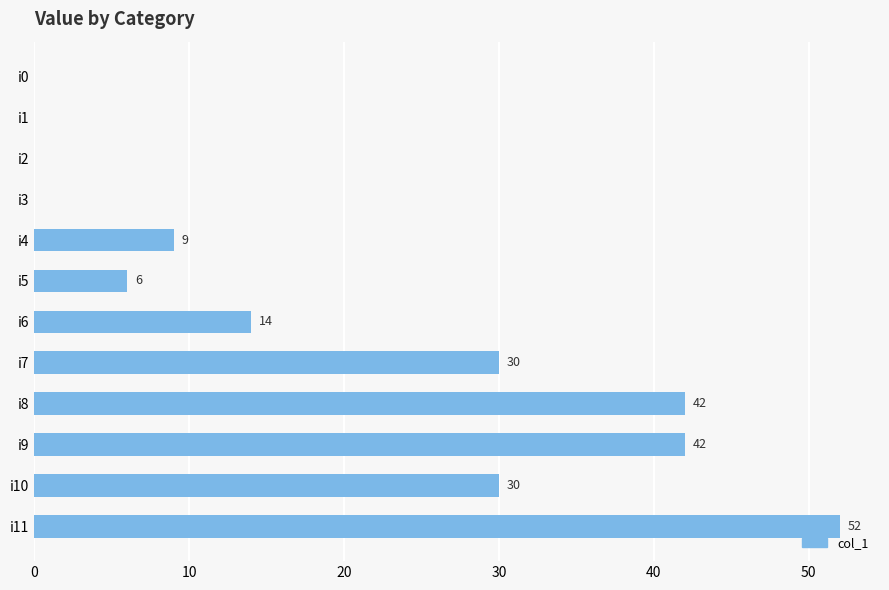

At which category does the chart reach its peak across all series?

i11